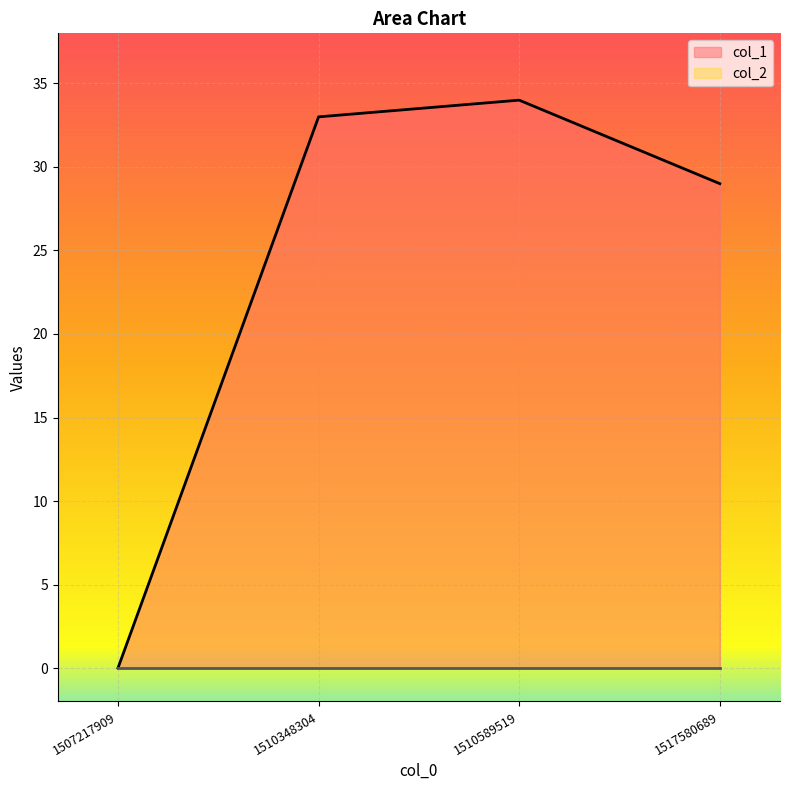

Which category has the lowest value across all series?

1507217909